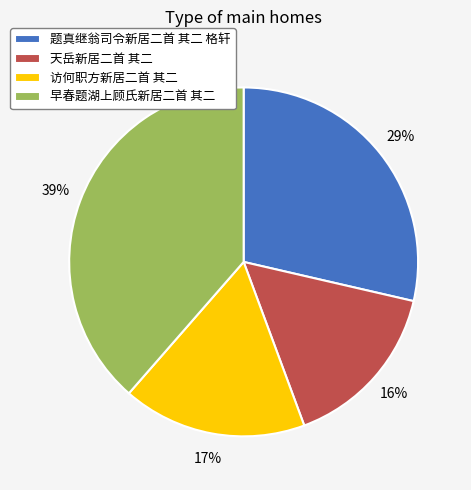

What is the ratio of the value at 天岳新居二首 其二 to the value at 访何职方新居二首 其二?

0.9